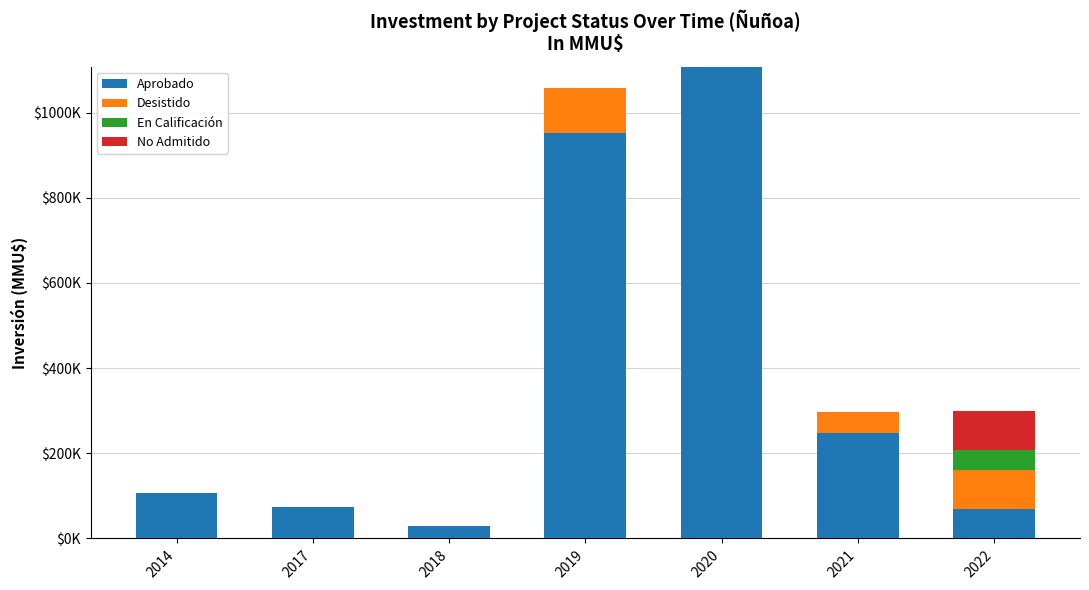

What is the average value of the Aprobado series?

369089